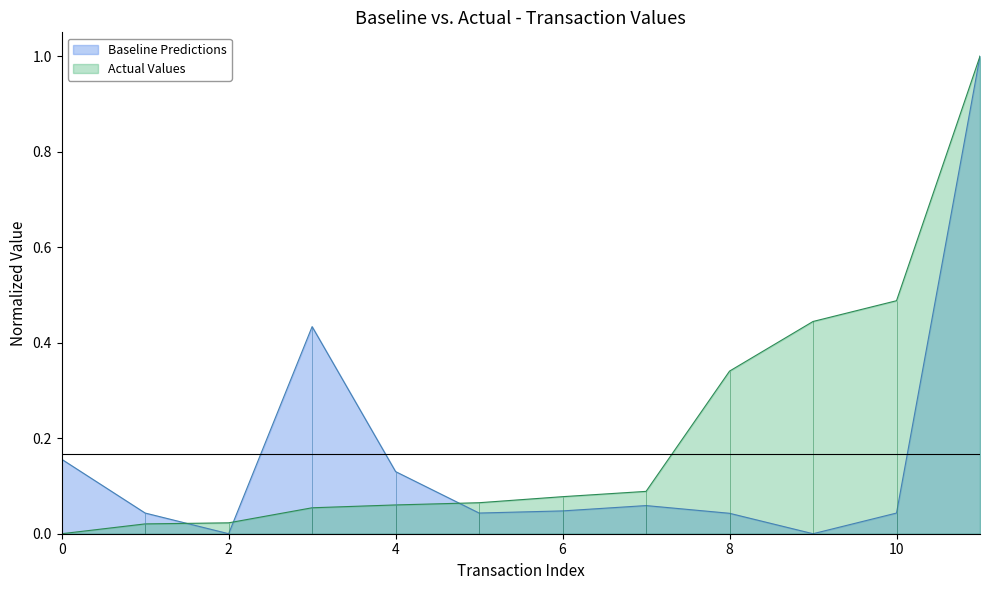

Reading left to right, transcribe all the data shown in this chart.

Baseline Predictions: 0=0.2	1=0.0	2=0.0	3=0.4	4=0.1	5=0.0	6=0.0	7=0.1	8=0.0	9=0.0	10=0.0	11=1.0
Actual Values: 0=0.0	1=0.0	2=0.0	3=0.1	4=0.1	5=0.1	6=0.1	7=0.1	8=0.3	9=0.4	10=0.5	11=1.0